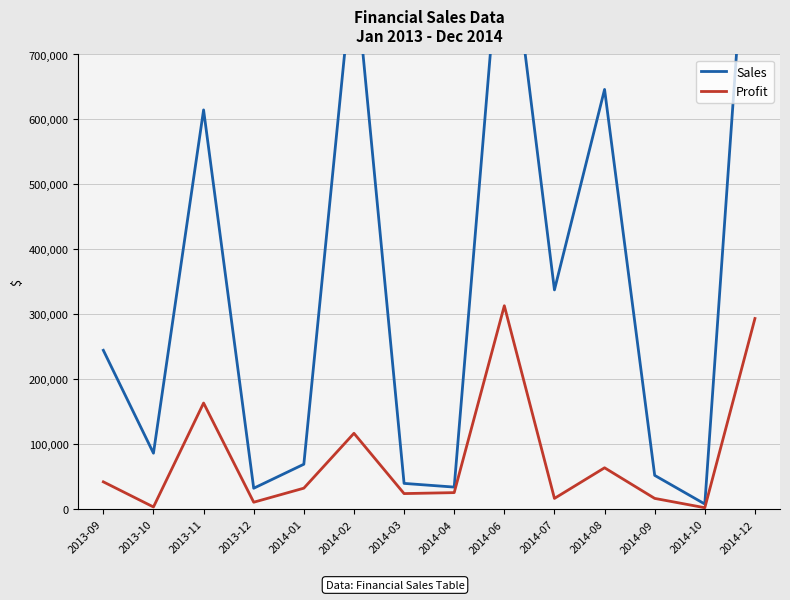

Rank the series at 2014-03 from highest to lowest value.

Sales, Profit